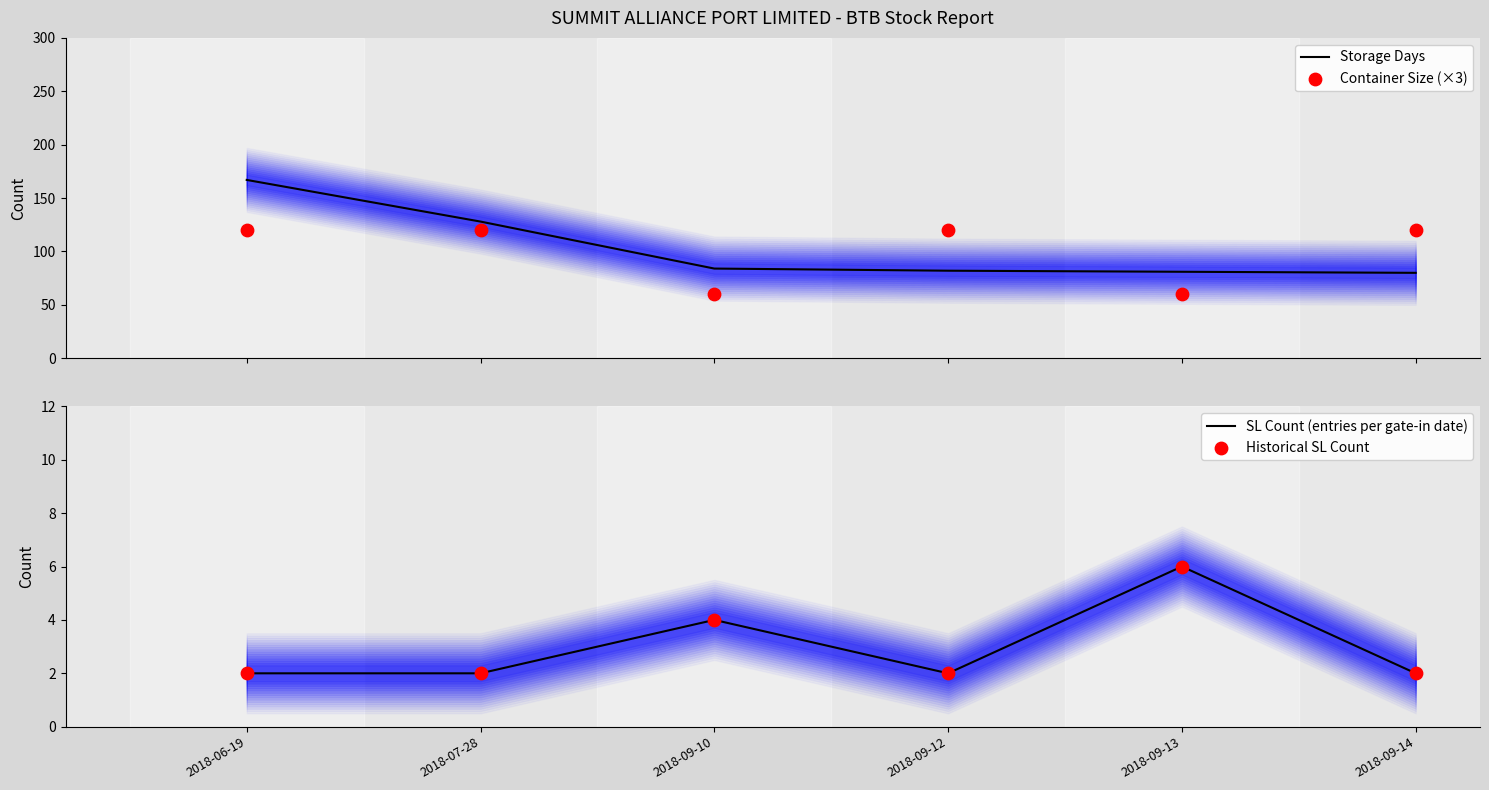

Which series contains the lowest Y value?

SL Count (entries per gate-in date)